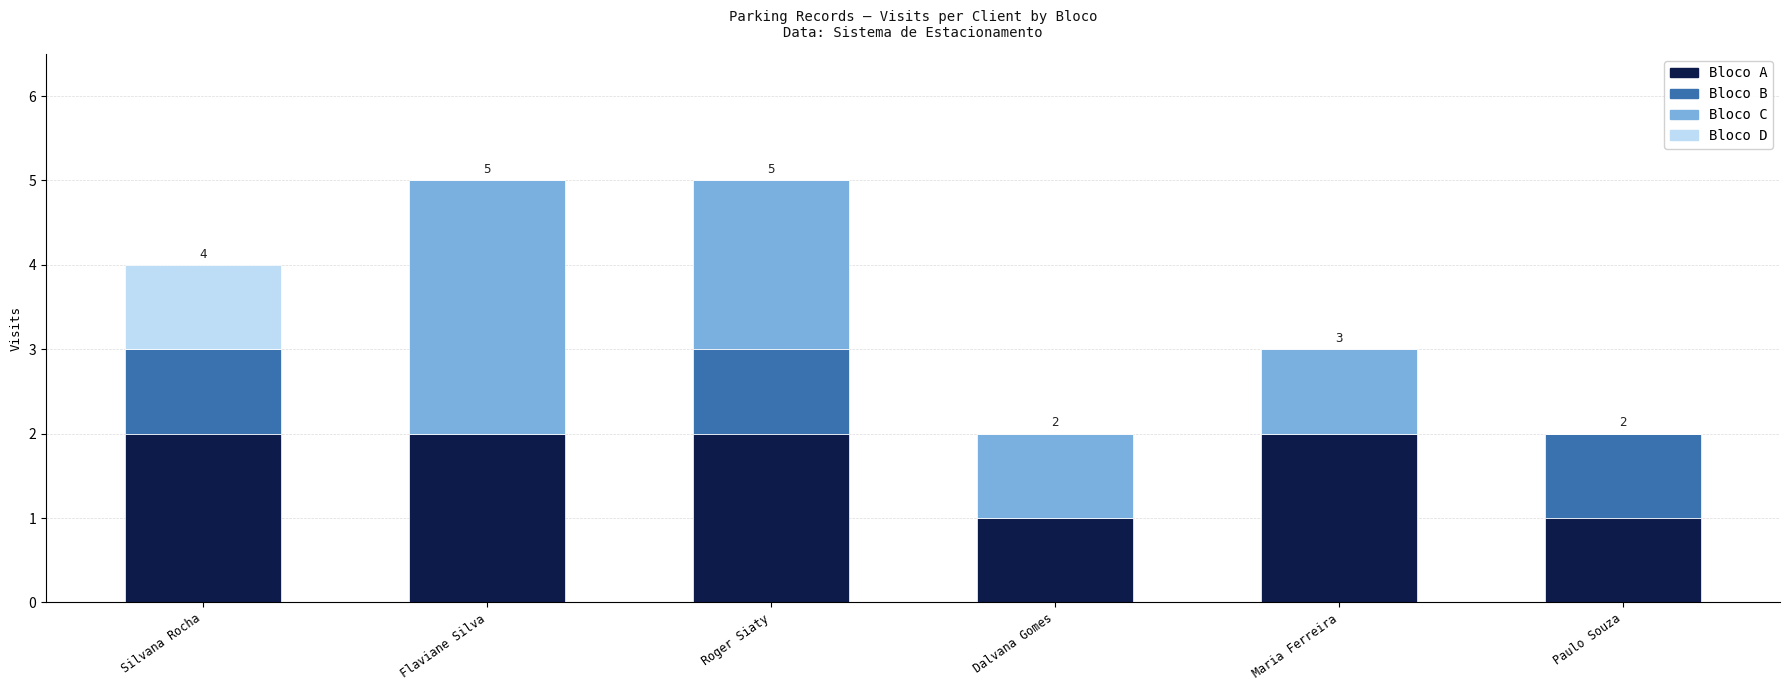

What is the sum of all Bloco A values?

10